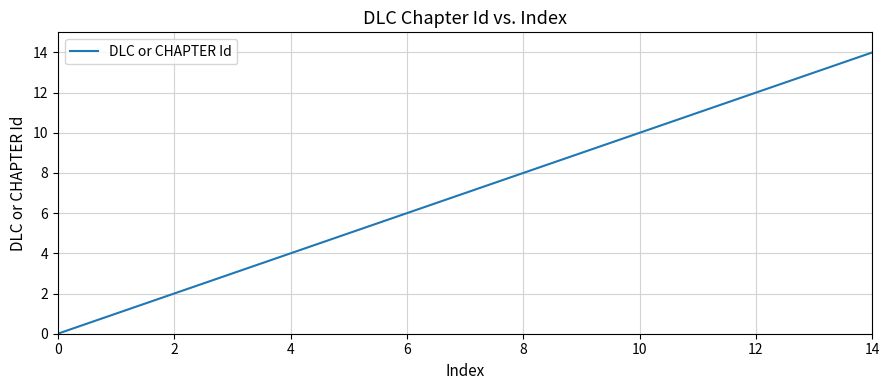

What is the maximum value shown in the chart?

14